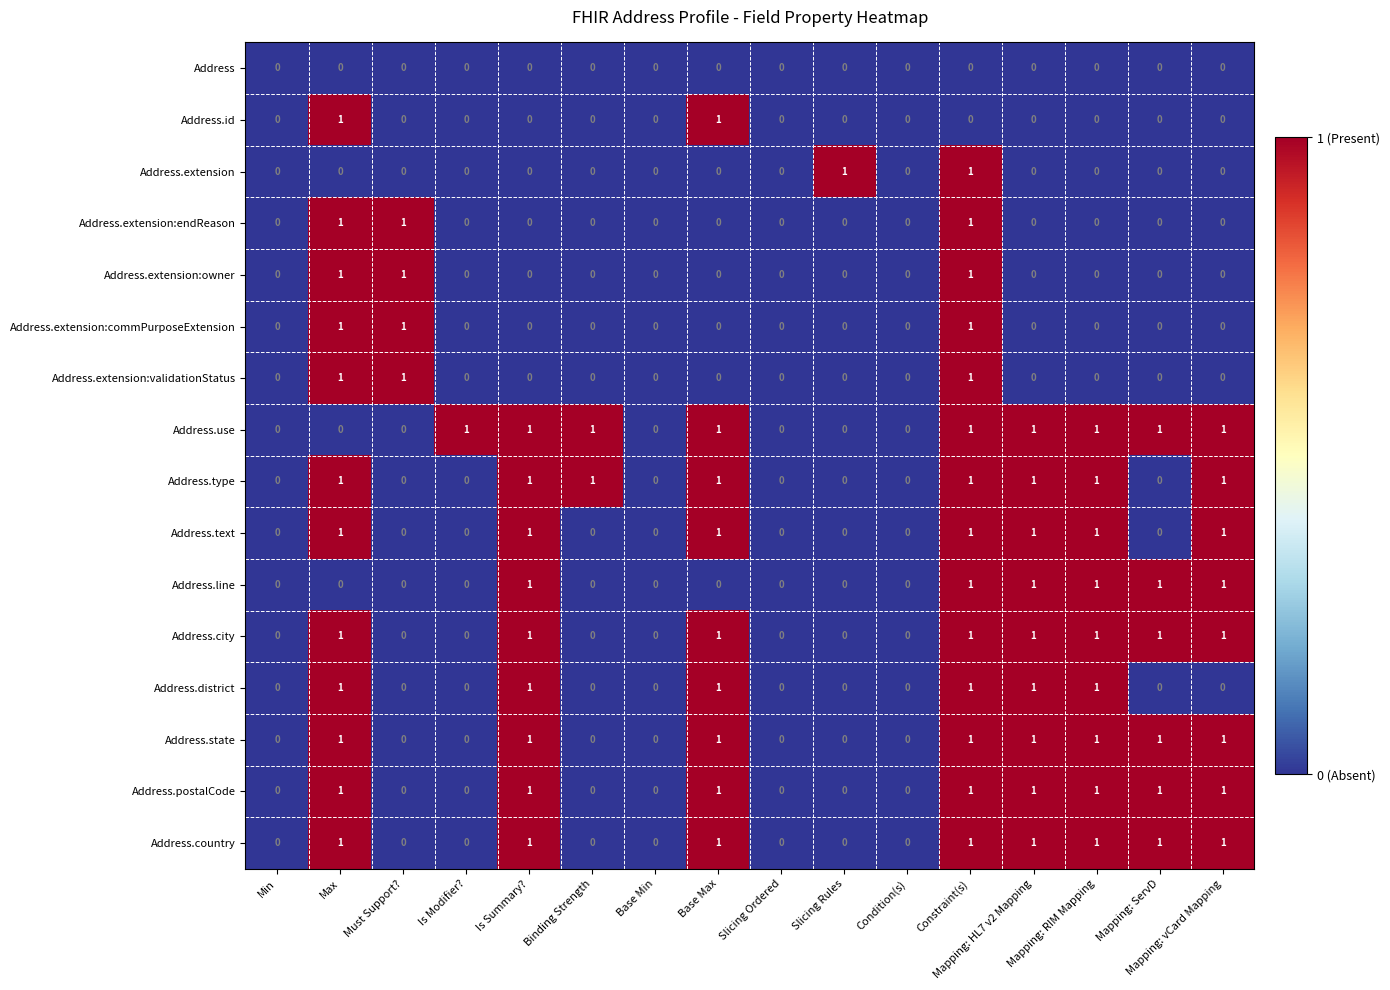

Which series has the largest total across all categories?

Address.use